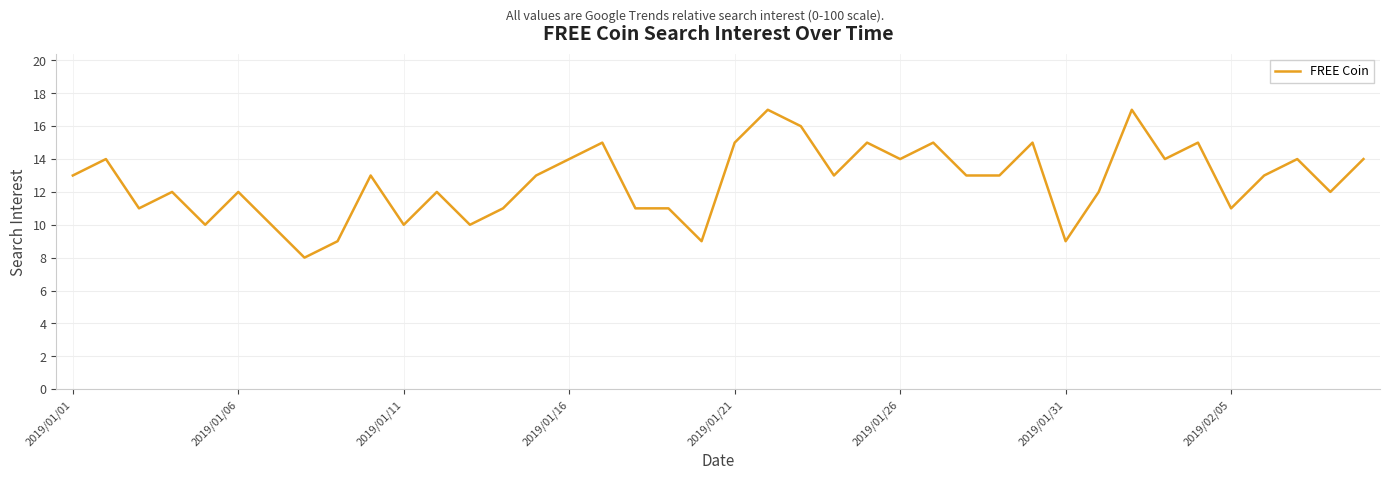

What is the difference between the maximum and minimum values?

9